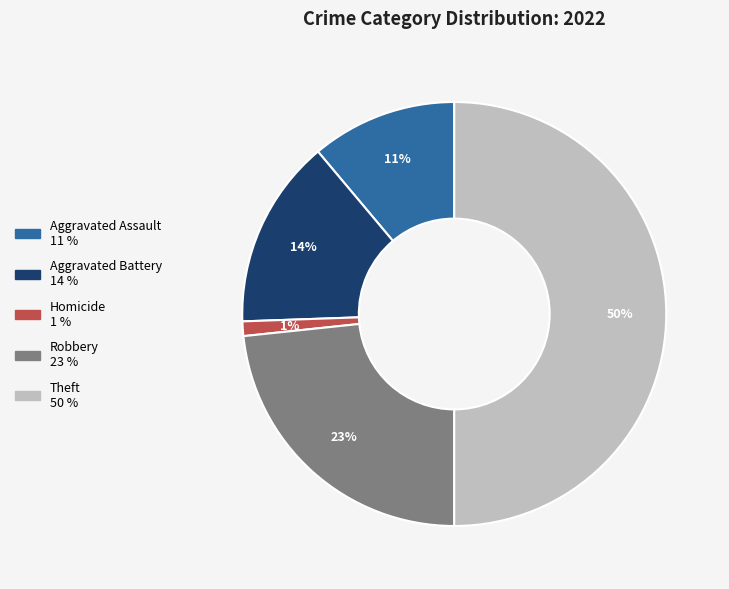

To the nearest percent, what is the average slice percentage?

20%